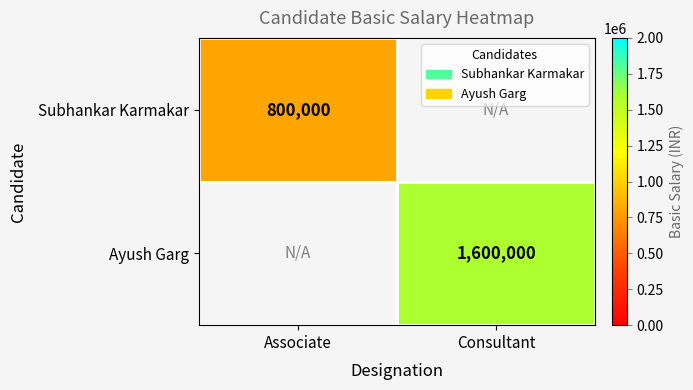

At which category does the chart reach its minimum across all series?

Associate